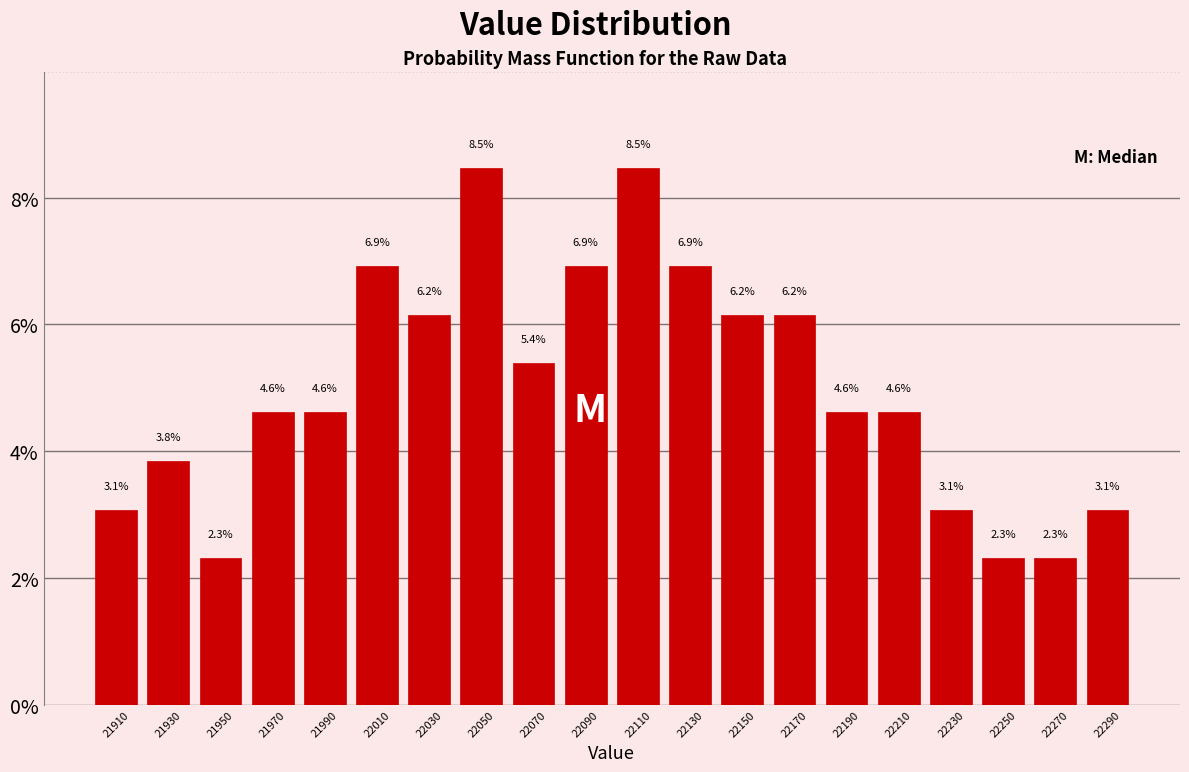

How tall is the bar that spans 21980 to 22000 on the x-axis? The bar edges are not printed on the chart, so give them approximately, as read against the axis.

4.6